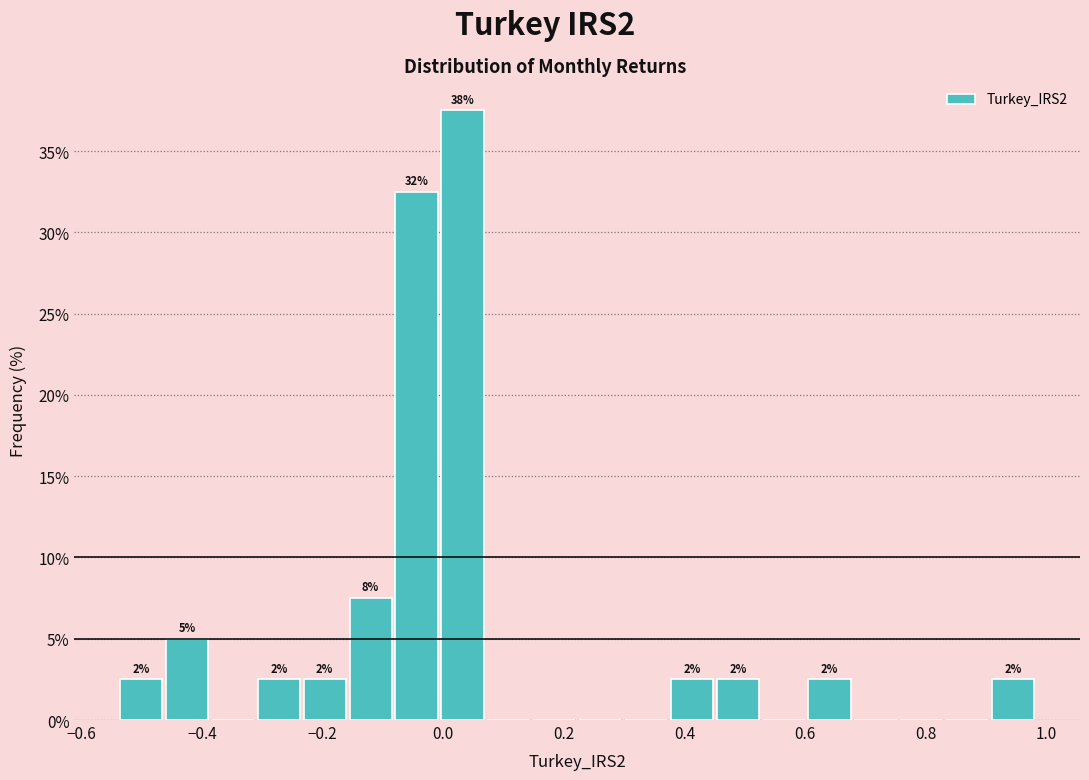

Around what value on the x-axis is the tallest bar? Give the approximate position of its centre, as read against the axis.

0.04